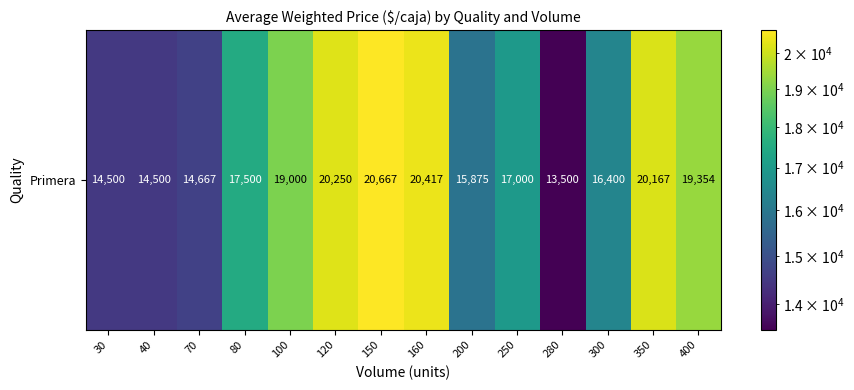

How many values exceed 17500?

6